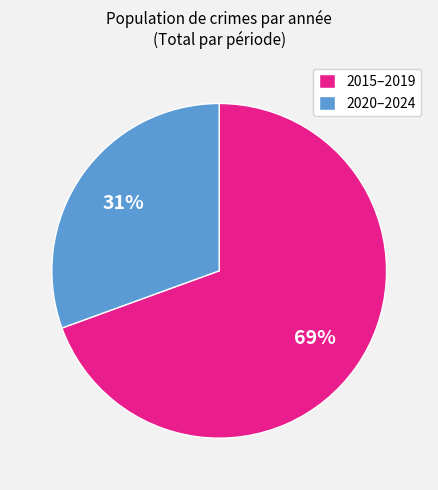

To the nearest percent, what is the average slice percentage?

50%